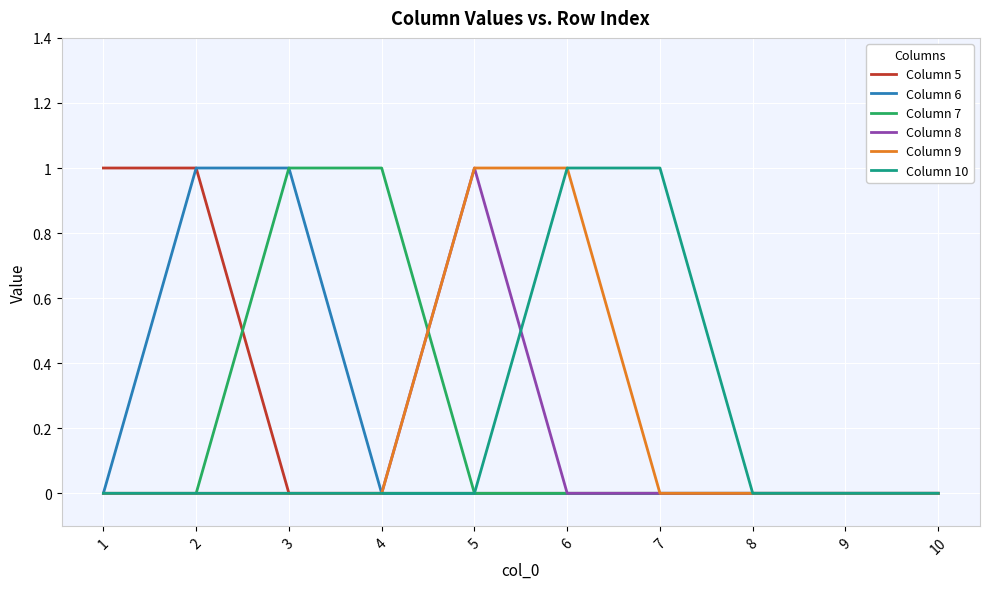

True or false: Column 10 has a value of 2 at 7.

False